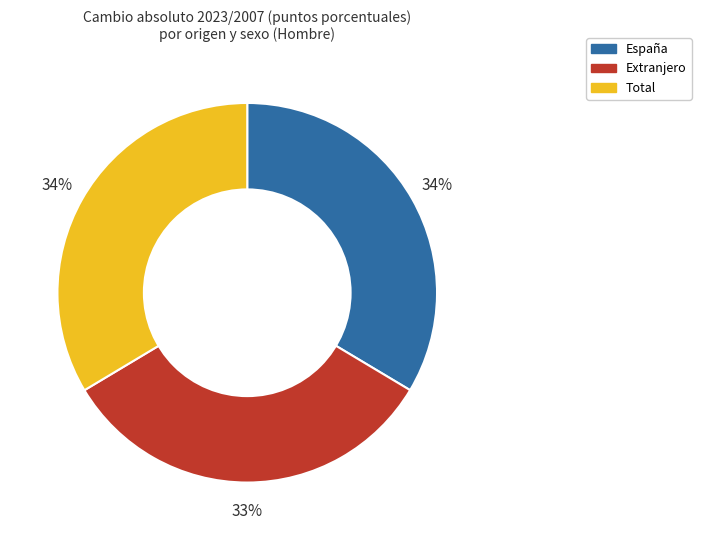

Is there any slice that represents more than half of the pie?

No